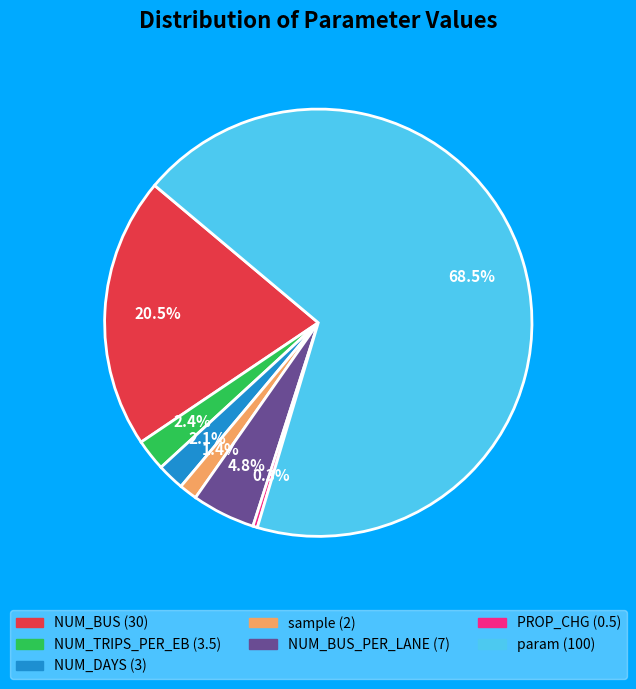

Does any single category account for the majority?

Yes